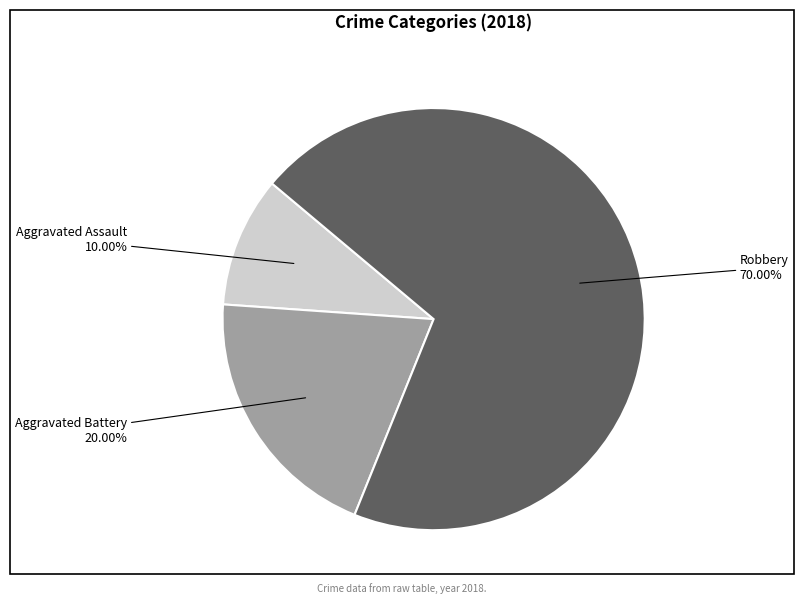

To the nearest percent, what is the difference between the largest and smallest slice percentages?

60%